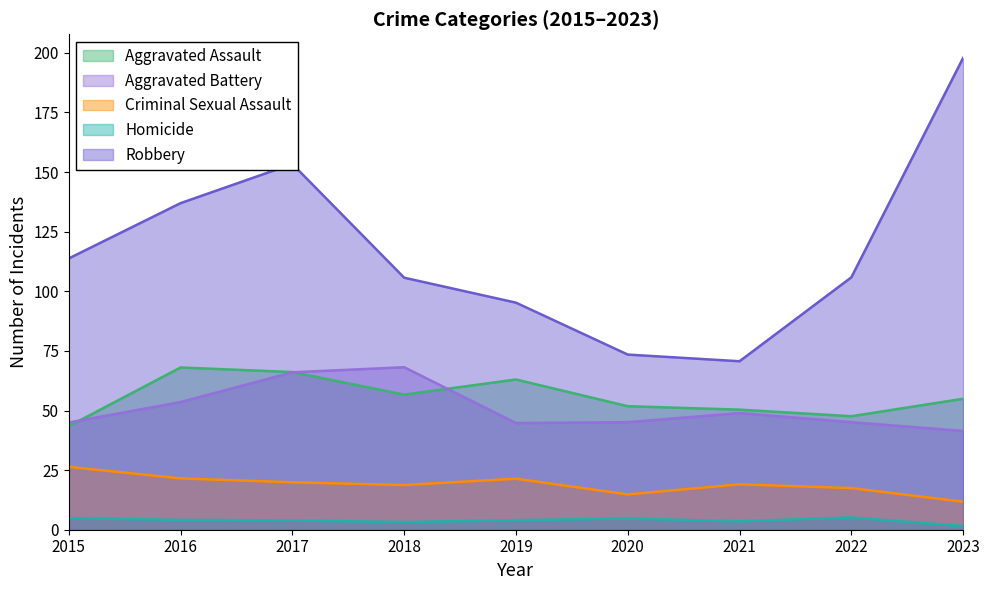

What is the spread (max minus min) of values at 2015?

108.9